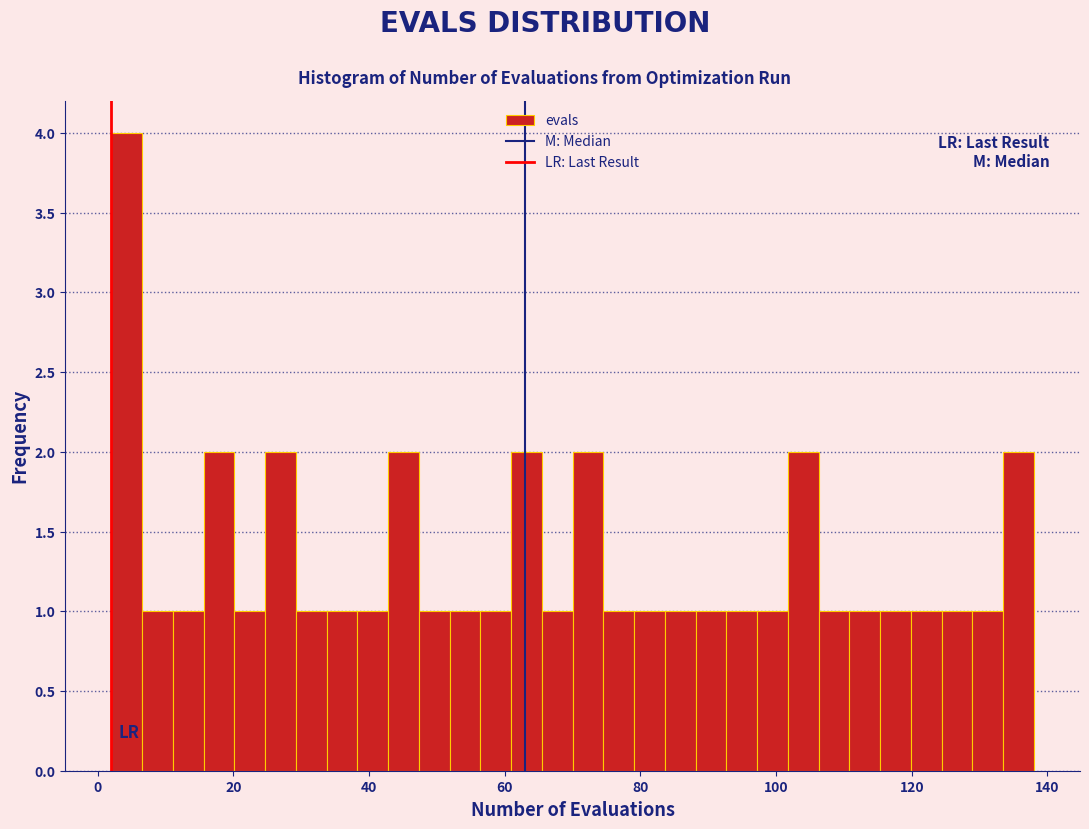

Read against the x-axis, roughly where is the centre of the tallest bar?

4